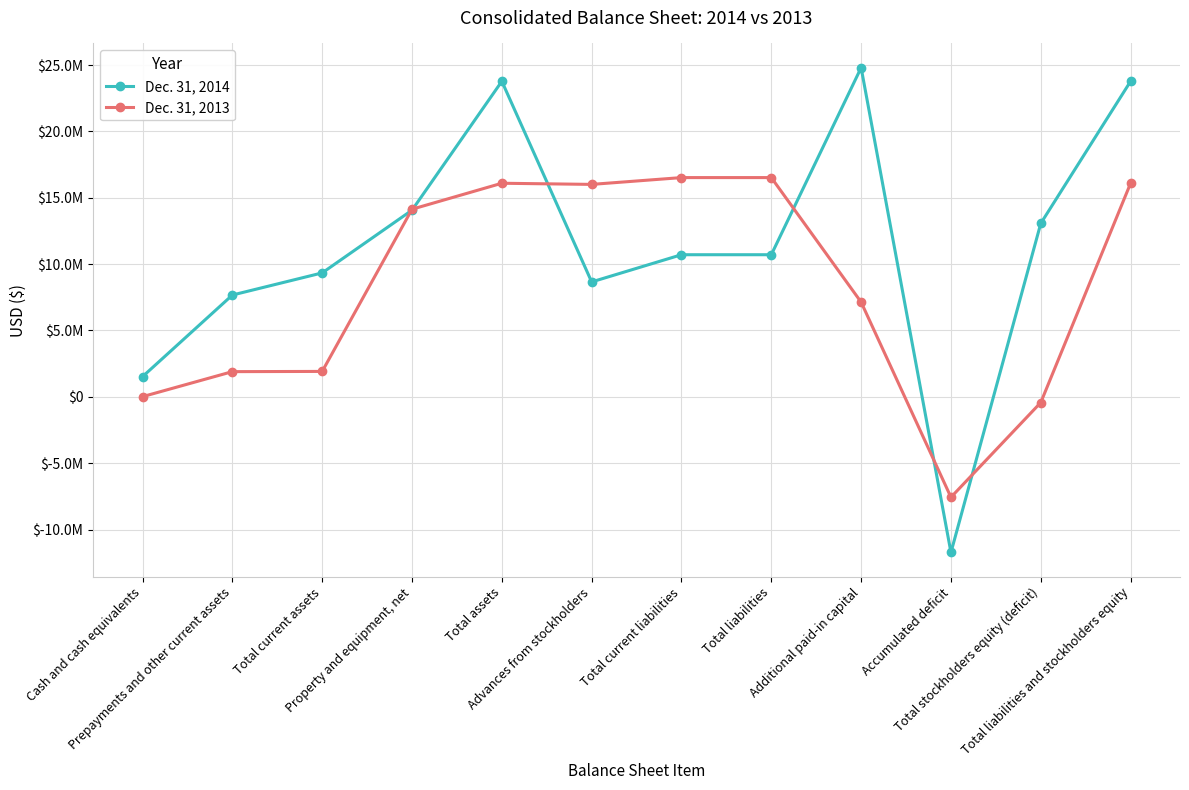

At which label is Dec. 31, 2014 closest to 6538645?

Prepayments and other current assets